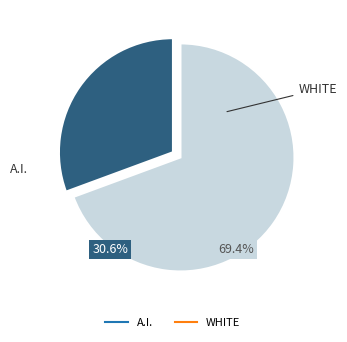

True or false: 25 accounts for 17% of the total.

False